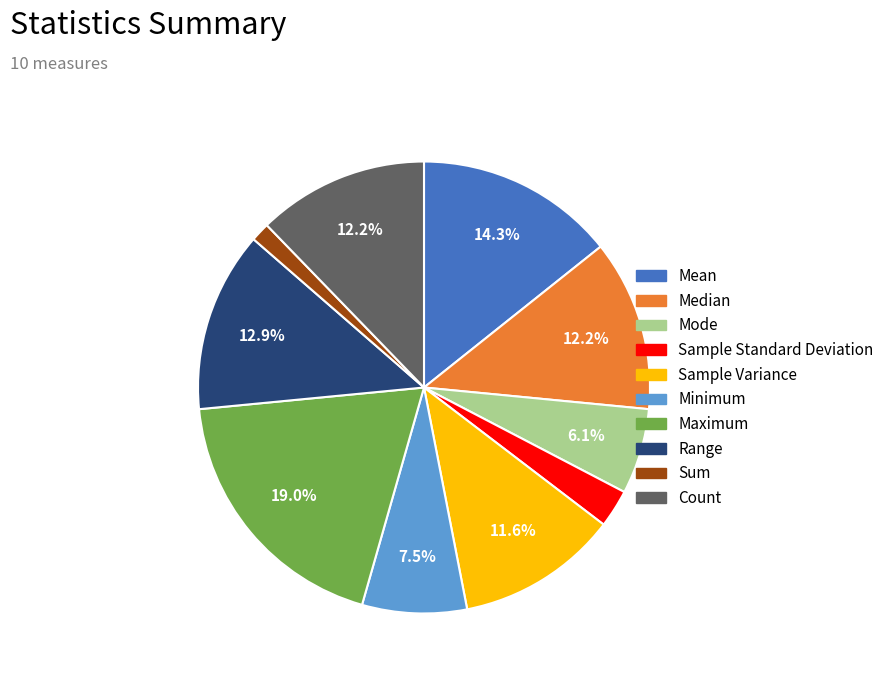

True or false: Median accounts for 12% of the total.

True